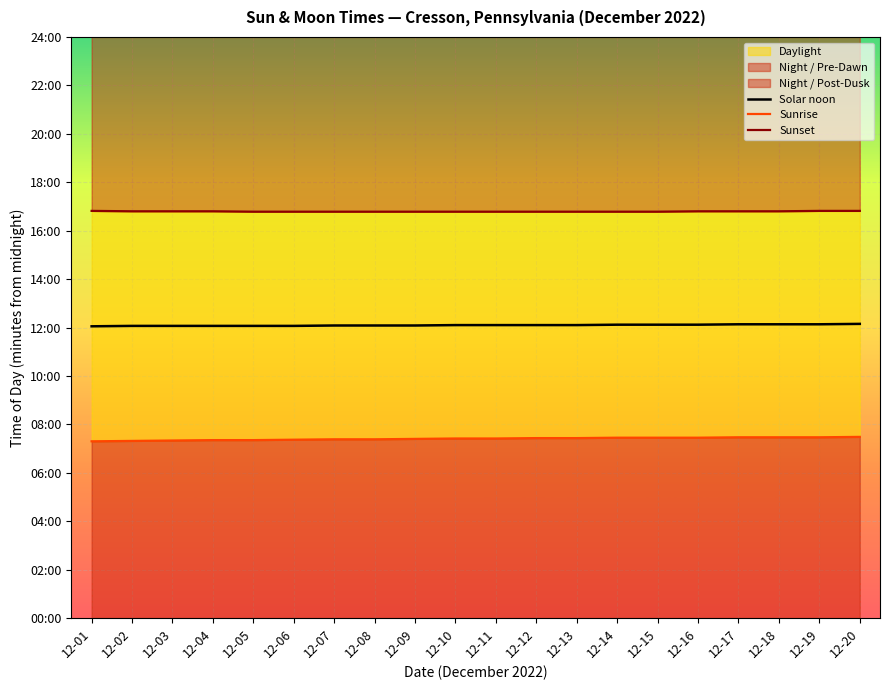

True or false: Solar noon and Sunrise cross at least once.

False